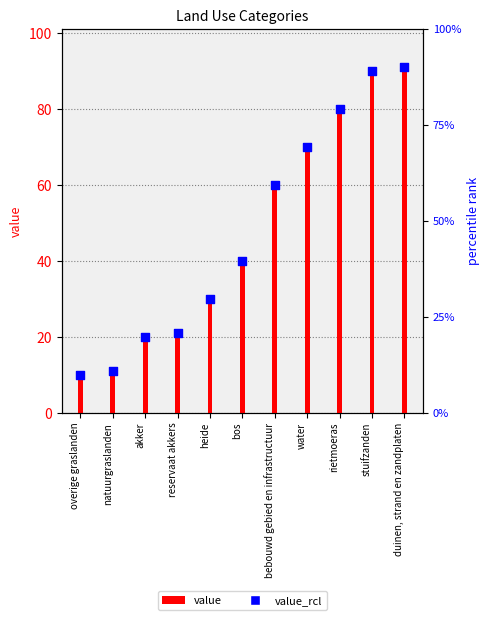

At which category is the sum across all series the highest?

duinen, strand en zandplaten